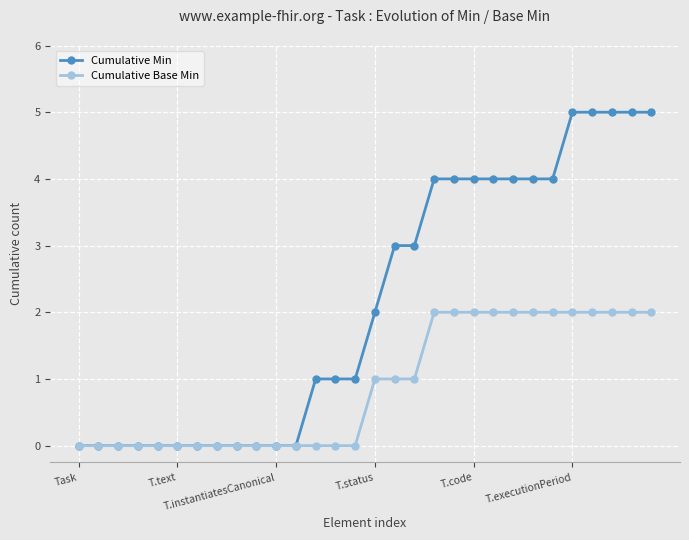

What is the maximum value shown in the chart?

5